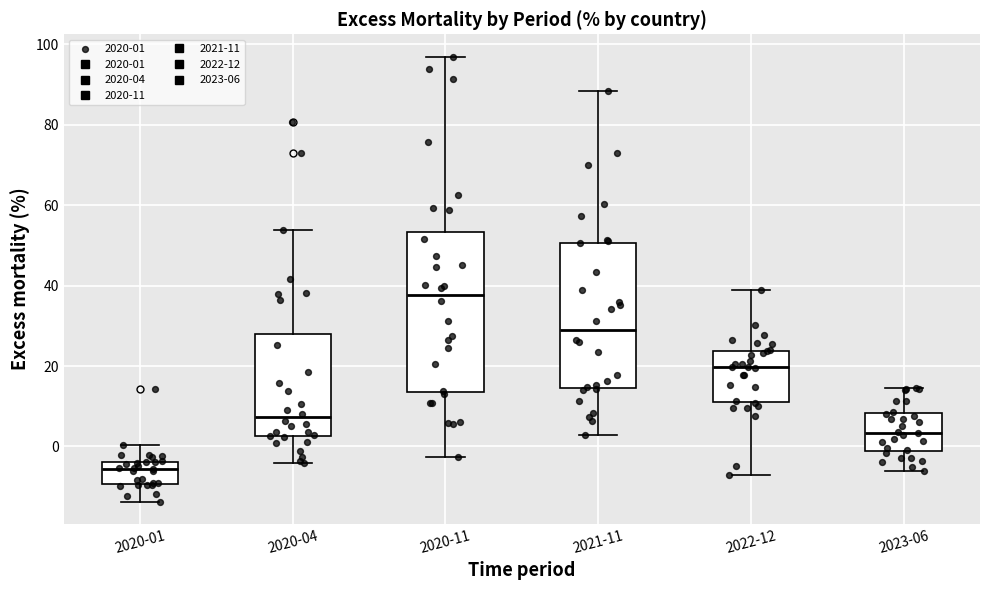

Where is the lower edge of the box for 2020-04 on the y-axis? The values are not printed on the chart, so give them approximately, as read against the axis.

2